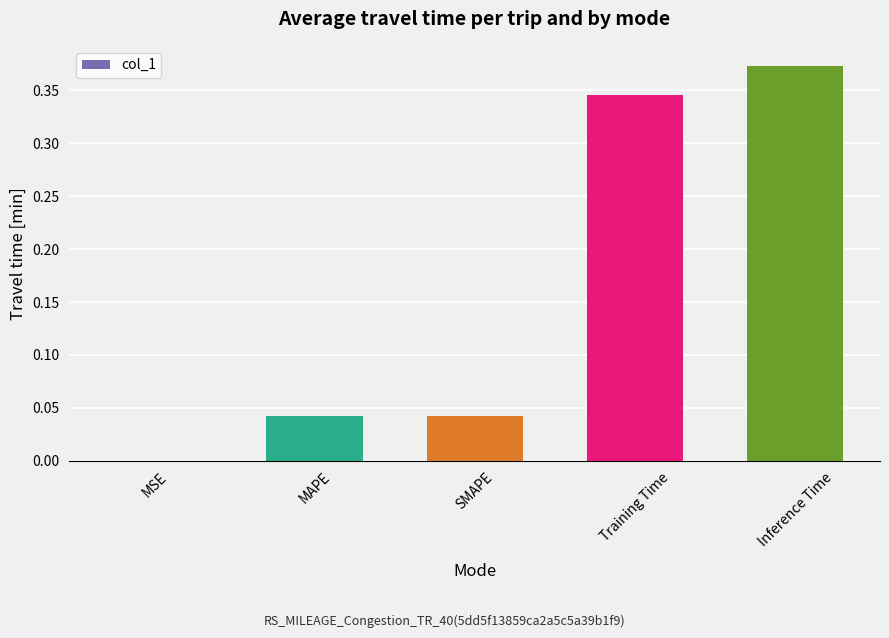

Which has a higher value, Inference Time or Training Time?

Inference Time